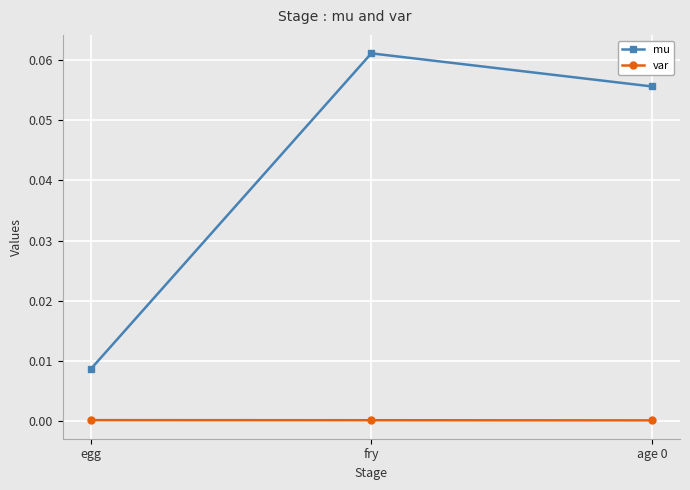

Is it true that var equals 0.0 at egg?

True